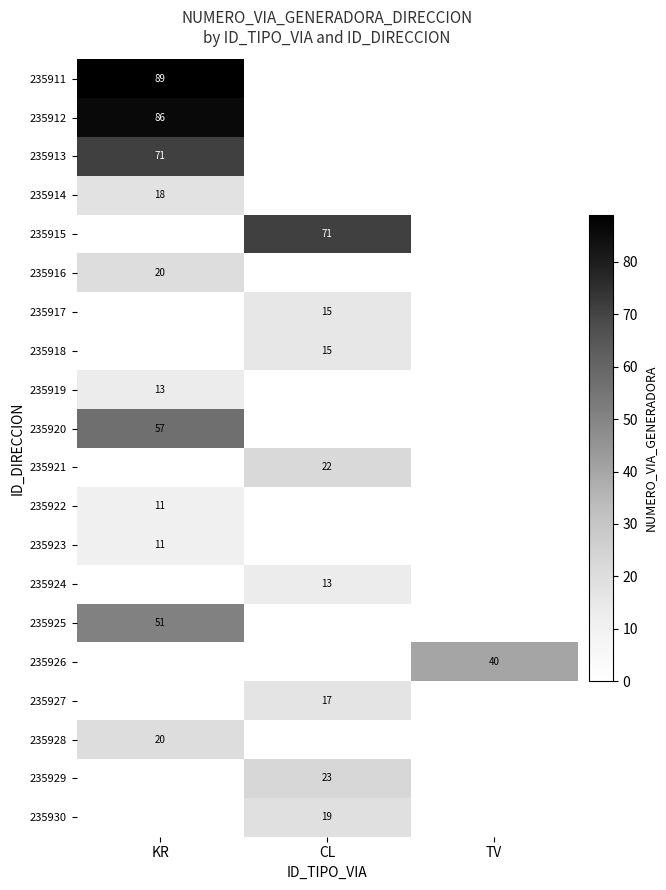

How many series are shown in this chart?

20